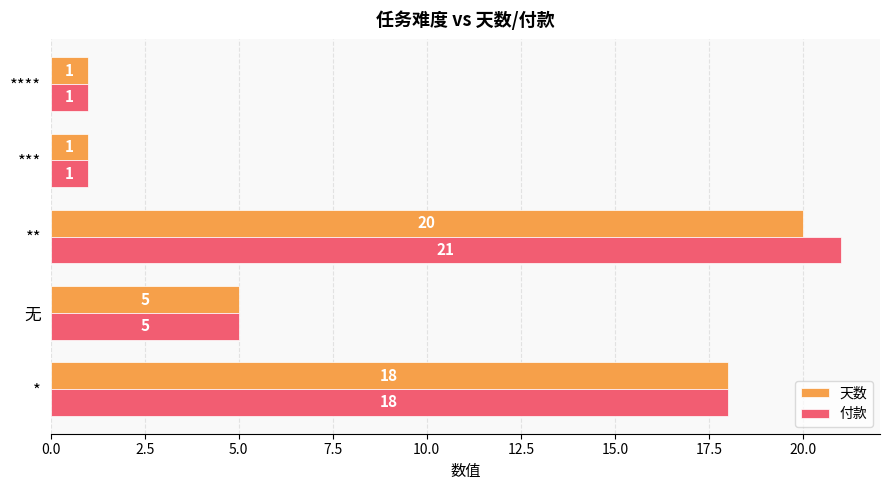

What is the sum of the 天数 values at *** and 无?

6